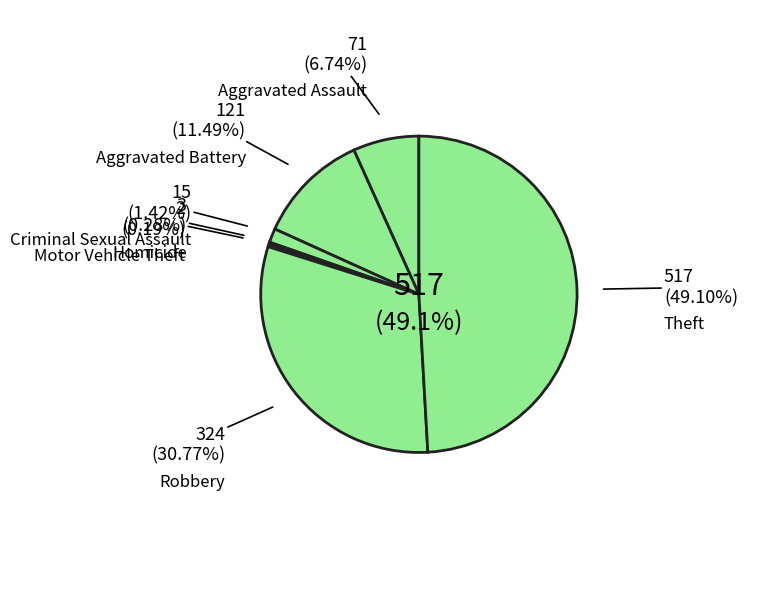

Approximately how many times larger is the value at Aggravated Assault compared to Homicide?

23.7